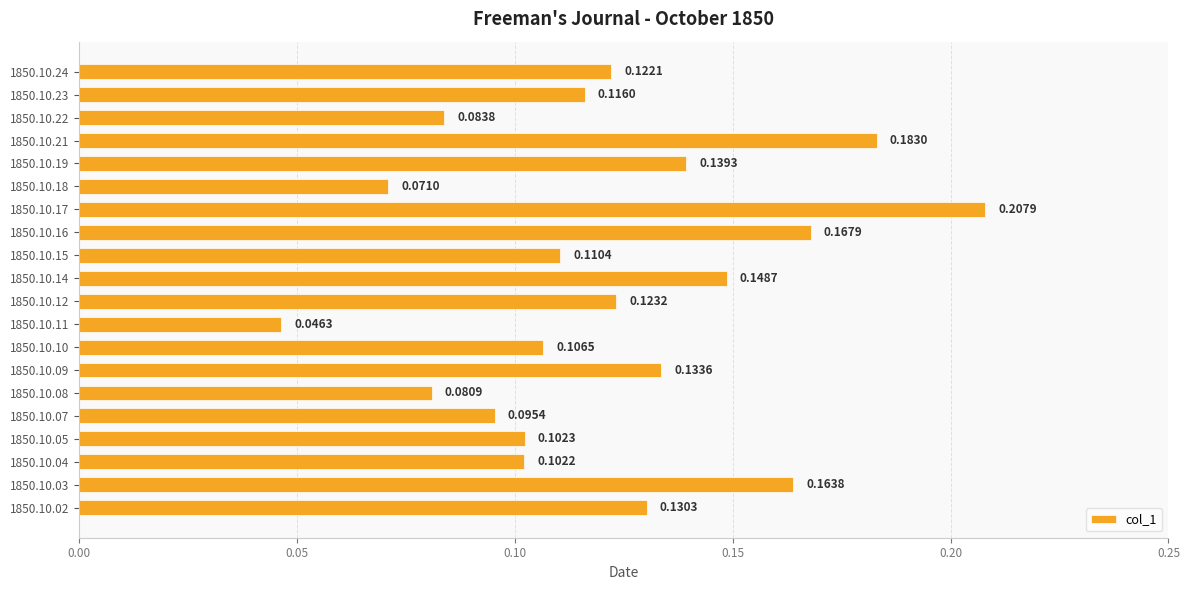

How many values are between 0 and 1?

20